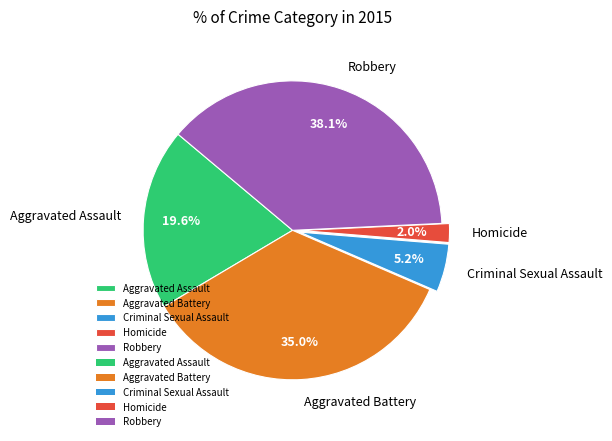

How many slices are in this pie chart?

5